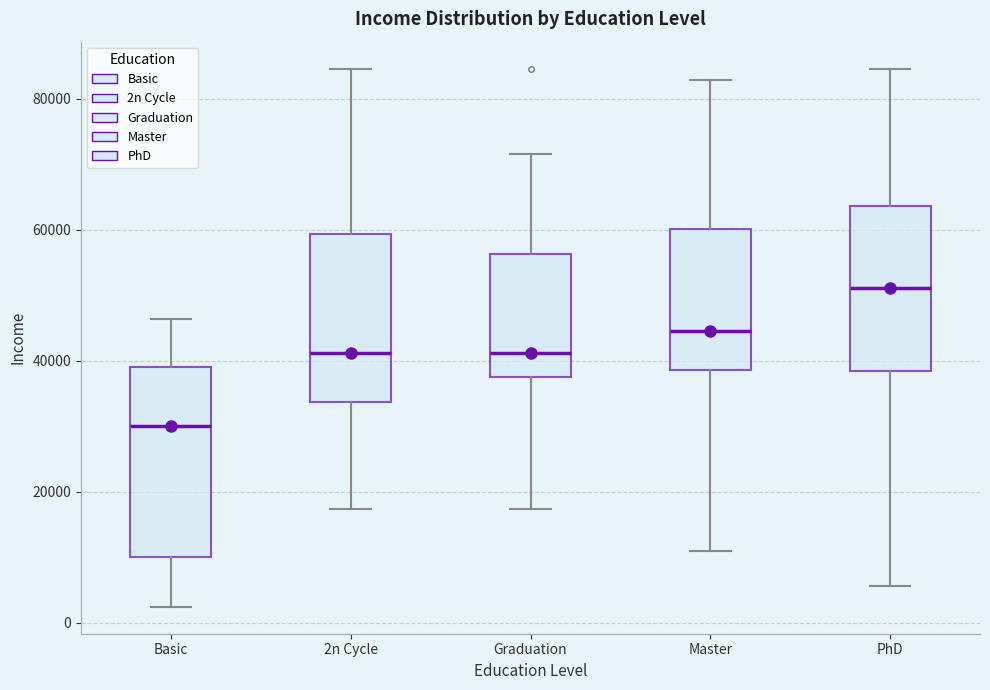

Reading left to right, read every box against the y-axis: the position of its median line, the range the box covers, and the ends of its whiskers. The values are not printed on the chart, so give them approximately, as read against the axis.

Basic: median 30000, box 10000 to 40000, whiskers 2000 to 46000
2n Cycle: median 42000, box 34000 to 60000, whiskers 18000 to 84000
Graduation: median 42000, box 38000 to 56000, whiskers 18000 to 72000
Master: median 44000, box 38000 to 60000, whiskers 10000 to 82000
PhD: median 52000, box 38000 to 64000, whiskers 6000 to 84000